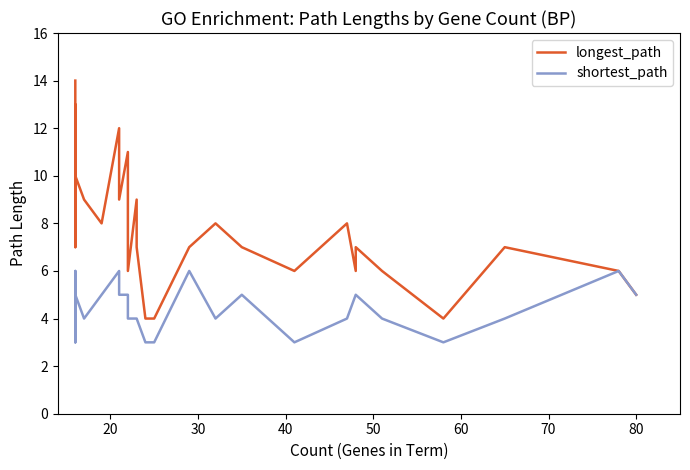

At how many categories does at least one series exceed 3?

30